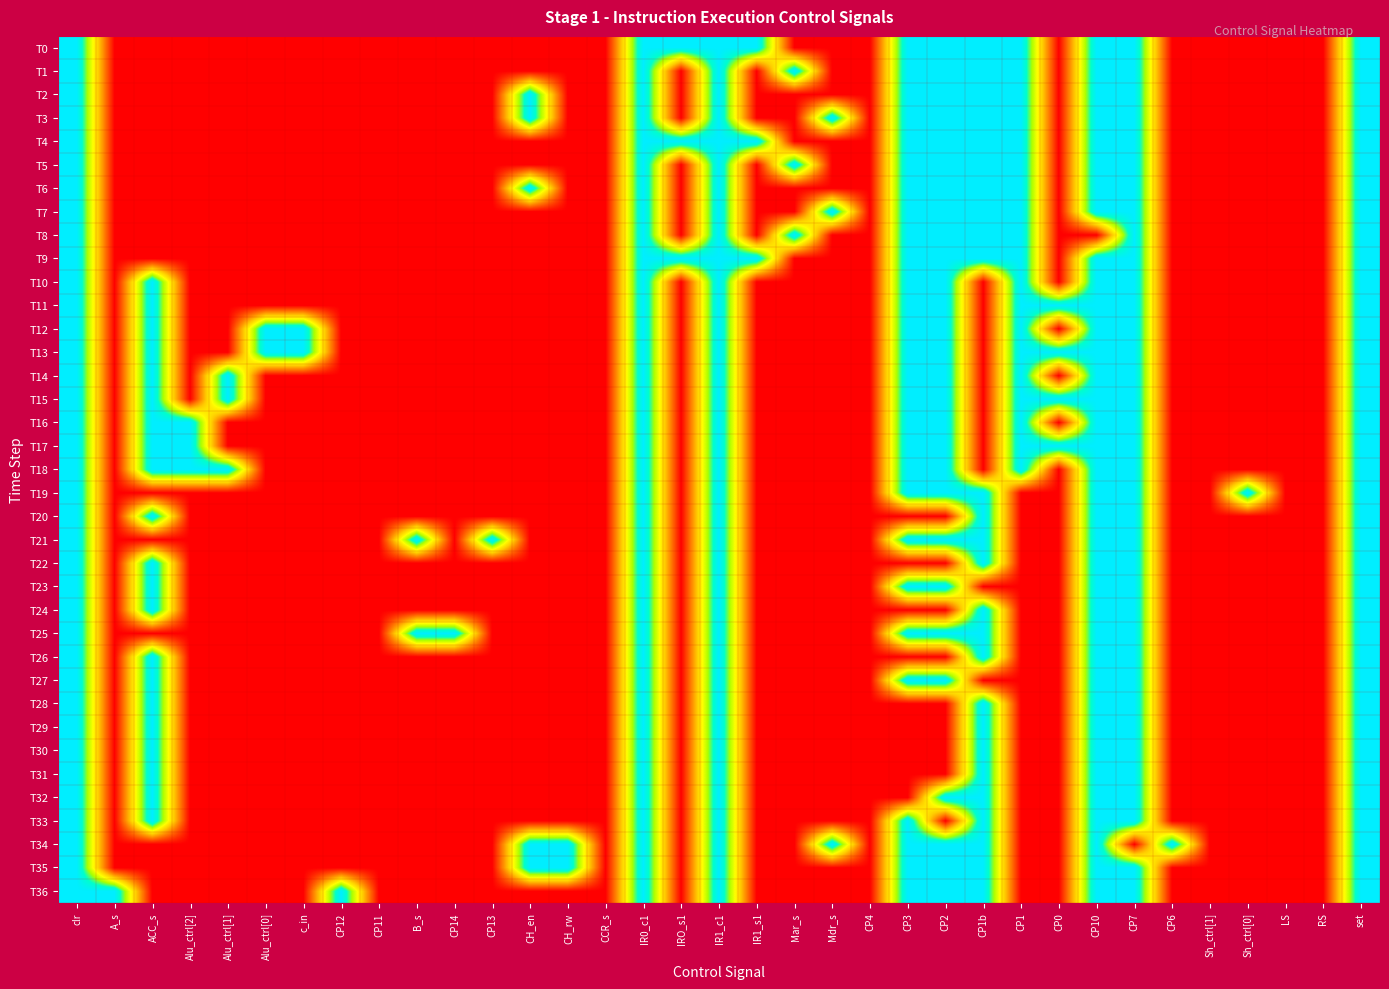

Reading left to right, extract all data points from this chart.

T0: clr=1	A_s=0	ACC_s=0	Alu_ctrl[2]=0	Alu_ctrl[1]=0	Alu_ctrl[0]=0	c_in=0	CP12=0	CP11=0	B_s=0	CP14=0	CP13=0	CH_en=0	CH_rw=0	CCR_s=0	IR0_c1=1	IRO_s1=1	IR1_c1=1	IR1_s1=1	Mar_s=0	Mdr_s=0	CP4=0	CP3=1	CP2=1	CP1b=1	CP1=1	CP0=0	CP10=1	CP7=1	CP6=0	Sh_ctrl[1]=0	Sh_ctrl[0]=0	LS=0	RS=0	set=1
T1: clr=1	A_s=0	ACC_s=0	Alu_ctrl[2]=0	Alu_ctrl[1]=0	Alu_ctrl[0]=0	c_in=0	CP12=0	CP11=0	B_s=0	CP14=0	CP13=0	CH_en=0	CH_rw=0	CCR_s=0	IR0_c1=1	IRO_s1=0	IR1_c1=1	IR1_s1=0	Mar_s=1	Mdr_s=0	CP4=0	CP3=1	CP2=1	CP1b=1	CP1=1	CP0=0	CP10=1	CP7=1	CP6=0	Sh_ctrl[1]=0	Sh_ctrl[0]=0	LS=0	RS=0	set=1
T2: clr=1	A_s=0	ACC_s=0	Alu_ctrl[2]=0	Alu_ctrl[1]=0	Alu_ctrl[0]=0	c_in=0	CP12=0	CP11=0	B_s=0	CP14=0	CP13=0	CH_en=1	CH_rw=0	CCR_s=0	IR0_c1=1	IRO_s1=0	IR1_c1=1	IR1_s1=0	Mar_s=0	Mdr_s=0	CP4=0	CP3=1	CP2=1	CP1b=1	CP1=1	CP0=0	CP10=1	CP7=1	CP6=0	Sh_ctrl[1]=0	Sh_ctrl[0]=0	LS=0	RS=0	set=1
T3: clr=1	A_s=0	ACC_s=0	Alu_ctrl[2]=0	Alu_ctrl[1]=0	Alu_ctrl[0]=0	c_in=0	CP12=0	CP11=0	B_s=0	CP14=0	CP13=0	CH_en=1	CH_rw=0	CCR_s=0	IR0_c1=1	IRO_s1=0	IR1_c1=1	IR1_s1=0	Mar_s=0	Mdr_s=1	CP4=0	CP3=1	CP2=1	CP1b=1	CP1=1	CP0=0	CP10=1	CP7=1	CP6=0	Sh_ctrl[1]=0	Sh_ctrl[0]=0	LS=0	RS=0	set=1
T4: clr=1	A_s=0	ACC_s=0	Alu_ctrl[2]=0	Alu_ctrl[1]=0	Alu_ctrl[0]=0	c_in=0	CP12=0	CP11=0	B_s=0	CP14=0	CP13=0	CH_en=0	CH_rw=0	CCR_s=0	IR0_c1=1	IRO_s1=1	IR1_c1=1	IR1_s1=1	Mar_s=0	Mdr_s=0	CP4=0	CP3=1	CP2=1	CP1b=1	CP1=1	CP0=0	CP10=1	CP7=1	CP6=0	Sh_ctrl[1]=0	Sh_ctrl[0]=0	LS=0	RS=0	set=1
T5: clr=1	A_s=0	ACC_s=0	Alu_ctrl[2]=0	Alu_ctrl[1]=0	Alu_ctrl[0]=0	c_in=0	CP12=0	CP11=0	B_s=0	CP14=0	CP13=0	CH_en=0	CH_rw=0	CCR_s=0	IR0_c1=1	IRO_s1=0	IR1_c1=1	IR1_s1=0	Mar_s=1	Mdr_s=0	CP4=0	CP3=1	CP2=1	CP1b=1	CP1=1	CP0=0	CP10=1	CP7=1	CP6=0	Sh_ctrl[1]=0	Sh_ctrl[0]=0	LS=0	RS=0	set=1
T6: clr=1	A_s=0	ACC_s=0	Alu_ctrl[2]=0	Alu_ctrl[1]=0	Alu_ctrl[0]=0	c_in=0	CP12=0	CP11=0	B_s=0	CP14=0	CP13=0	CH_en=1	CH_rw=0	CCR_s=0	IR0_c1=1	IRO_s1=0	IR1_c1=1	IR1_s1=0	Mar_s=0	Mdr_s=0	CP4=0	CP3=1	CP2=1	CP1b=1	CP1=1	CP0=0	CP10=1	CP7=1	CP6=0	Sh_ctrl[1]=0	Sh_ctrl[0]=0	LS=0	RS=0	set=1
T7: clr=1	A_s=0	ACC_s=0	Alu_ctrl[2]=0	Alu_ctrl[1]=0	Alu_ctrl[0]=0	c_in=0	CP12=0	CP11=0	B_s=0	CP14=0	CP13=0	CH_en=0	CH_rw=0	CCR_s=0	IR0_c1=1	IRO_s1=0	IR1_c1=1	IR1_s1=0	Mar_s=0	Mdr_s=1	CP4=0	CP3=1	CP2=1	CP1b=1	CP1=1	CP0=0	CP10=1	CP7=1	CP6=0	Sh_ctrl[1]=0	Sh_ctrl[0]=0	LS=0	RS=0	set=1
T8: clr=1	A_s=0	ACC_s=0	Alu_ctrl[2]=0	Alu_ctrl[1]=0	Alu_ctrl[0]=0	c_in=0	CP12=0	CP11=0	B_s=0	CP14=0	CP13=0	CH_en=0	CH_rw=0	CCR_s=0	IR0_c1=1	IRO_s1=0	IR1_c1=1	IR1_s1=0	Mar_s=1	Mdr_s=0	CP4=0	CP3=1	CP2=1	CP1b=1	CP1=1	CP0=0	CP10=0	CP7=1	CP6=0	Sh_ctrl[1]=0	Sh_ctrl[0]=0	LS=0	RS=0	set=1
T9: clr=1	A_s=0	ACC_s=0	Alu_ctrl[2]=0	Alu_ctrl[1]=0	Alu_ctrl[0]=0	c_in=0	CP12=0	CP11=0	B_s=0	CP14=0	CP13=0	CH_en=0	CH_rw=0	CCR_s=0	IR0_c1=1	IRO_s1=1	IR1_c1=1	IR1_s1=1	Mar_s=0	Mdr_s=0	CP4=0	CP3=1	CP2=1	CP1b=1	CP1=1	CP0=0	CP10=1	CP7=1	CP6=0	Sh_ctrl[1]=0	Sh_ctrl[0]=0	LS=0	RS=0	set=1
T10: clr=1	A_s=0	ACC_s=1	Alu_ctrl[2]=0	Alu_ctrl[1]=0	Alu_ctrl[0]=0	c_in=0	CP12=0	CP11=0	B_s=0	CP14=0	CP13=0	CH_en=0	CH_rw=0	CCR_s=0	IR0_c1=1	IRO_s1=0	IR1_c1=1	IR1_s1=0	Mar_s=0	Mdr_s=0	CP4=0	CP3=1	CP2=1	CP1b=0	CP1=1	CP0=0	CP10=1	CP7=1	CP6=0	Sh_ctrl[1]=0	Sh_ctrl[0]=0	LS=0	RS=0	set=1
T11: clr=1	A_s=0	ACC_s=1	Alu_ctrl[2]=0	Alu_ctrl[1]=0	Alu_ctrl[0]=0	c_in=0	CP12=0	CP11=0	B_s=0	CP14=0	CP13=0	CH_en=0	CH_rw=0	CCR_s=0	IR0_c1=1	IRO_s1=0	IR1_c1=1	IR1_s1=0	Mar_s=0	Mdr_s=0	CP4=0	CP3=1	CP2=1	CP1b=0	CP1=1	CP0=1	CP10=1	CP7=1	CP6=0	Sh_ctrl[1]=0	Sh_ctrl[0]=0	LS=0	RS=0	set=1
T12: clr=1	A_s=0	ACC_s=1	Alu_ctrl[2]=0	Alu_ctrl[1]=0	Alu_ctrl[0]=1	c_in=1	CP12=0	CP11=0	B_s=0	CP14=0	CP13=0	CH_en=0	CH_rw=0	CCR_s=0	IR0_c1=1	IRO_s1=0	IR1_c1=1	IR1_s1=0	Mar_s=0	Mdr_s=0	CP4=0	CP3=1	CP2=1	CP1b=0	CP1=1	CP0=0	CP10=1	CP7=1	CP6=0	Sh_ctrl[1]=0	Sh_ctrl[0]=0	LS=0	RS=0	set=1
T13: clr=1	A_s=0	ACC_s=1	Alu_ctrl[2]=0	Alu_ctrl[1]=0	Alu_ctrl[0]=1	c_in=1	CP12=0	CP11=0	B_s=0	CP14=0	CP13=0	CH_en=0	CH_rw=0	CCR_s=0	IR0_c1=1	IRO_s1=0	IR1_c1=1	IR1_s1=0	Mar_s=0	Mdr_s=0	CP4=0	CP3=1	CP2=1	CP1b=0	CP1=1	CP0=1	CP10=1	CP7=1	CP6=0	Sh_ctrl[1]=0	Sh_ctrl[0]=0	LS=0	RS=0	set=1
T14: clr=1	A_s=0	ACC_s=1	Alu_ctrl[2]=0	Alu_ctrl[1]=1	Alu_ctrl[0]=0	c_in=0	CP12=0	CP11=0	B_s=0	CP14=0	CP13=0	CH_en=0	CH_rw=0	CCR_s=0	IR0_c1=1	IRO_s1=0	IR1_c1=1	IR1_s1=0	Mar_s=0	Mdr_s=0	CP4=0	CP3=1	CP2=1	CP1b=0	CP1=1	CP0=0	CP10=1	CP7=1	CP6=0	Sh_ctrl[1]=0	Sh_ctrl[0]=0	LS=0	RS=0	set=1
T15: clr=1	A_s=0	ACC_s=1	Alu_ctrl[2]=0	Alu_ctrl[1]=1	Alu_ctrl[0]=0	c_in=0	CP12=0	CP11=0	B_s=0	CP14=0	CP13=0	CH_en=0	CH_rw=0	CCR_s=0	IR0_c1=1	IRO_s1=0	IR1_c1=1	IR1_s1=0	Mar_s=0	Mdr_s=0	CP4=0	CP3=1	CP2=1	CP1b=0	CP1=1	CP0=1	CP10=1	CP7=1	CP6=0	Sh_ctrl[1]=0	Sh_ctrl[0]=0	LS=0	RS=0	set=1
T16: clr=1	A_s=0	ACC_s=1	Alu_ctrl[2]=1	Alu_ctrl[1]=0	Alu_ctrl[0]=0	c_in=0	CP12=0	CP11=0	B_s=0	CP14=0	CP13=0	CH_en=0	CH_rw=0	CCR_s=0	IR0_c1=1	IRO_s1=0	IR1_c1=1	IR1_s1=0	Mar_s=0	Mdr_s=0	CP4=0	CP3=1	CP2=1	CP1b=0	CP1=1	CP0=0	CP10=1	CP7=1	CP6=0	Sh_ctrl[1]=0	Sh_ctrl[0]=0	LS=0	RS=0	set=1
T17: clr=1	A_s=0	ACC_s=1	Alu_ctrl[2]=1	Alu_ctrl[1]=0	Alu_ctrl[0]=0	c_in=0	CP12=0	CP11=0	B_s=0	CP14=0	CP13=0	CH_en=0	CH_rw=0	CCR_s=0	IR0_c1=1	IRO_s1=0	IR1_c1=1	IR1_s1=0	Mar_s=0	Mdr_s=0	CP4=0	CP3=1	CP2=1	CP1b=0	CP1=1	CP0=1	CP10=1	CP7=1	CP6=0	Sh_ctrl[1]=0	Sh_ctrl[0]=0	LS=0	RS=0	set=1
T18: clr=1	A_s=0	ACC_s=1	Alu_ctrl[2]=1	Alu_ctrl[1]=1	Alu_ctrl[0]=0	c_in=0	CP12=0	CP11=0	B_s=0	CP14=0	CP13=0	CH_en=0	CH_rw=0	CCR_s=0	IR0_c1=1	IRO_s1=0	IR1_c1=1	IR1_s1=0	Mar_s=0	Mdr_s=0	CP4=0	CP3=1	CP2=1	CP1b=0	CP1=1	CP0=0	CP10=1	CP7=1	CP6=0	Sh_ctrl[1]=0	Sh_ctrl[0]=0	LS=0	RS=0	set=1
T19: clr=1	A_s=0	ACC_s=0	Alu_ctrl[2]=0	Alu_ctrl[1]=0	Alu_ctrl[0]=0	c_in=0	CP12=0	CP11=0	B_s=0	CP14=0	CP13=0	CH_en=0	CH_rw=0	CCR_s=0	IR0_c1=1	IRO_s1=0	IR1_c1=1	IR1_s1=0	Mar_s=0	Mdr_s=0	CP4=0	CP3=1	CP2=1	CP1b=1	CP1=0	CP0=0	CP10=1	CP7=1	CP6=0	Sh_ctrl[1]=0	Sh_ctrl[0]=1	LS=0	RS=0	set=1
T20: clr=1	A_s=0	ACC_s=1	Alu_ctrl[2]=0	Alu_ctrl[1]=0	Alu_ctrl[0]=0	c_in=0	CP12=0	CP11=0	B_s=0	CP14=0	CP13=0	CH_en=0	CH_rw=0	CCR_s=0	IR0_c1=1	IRO_s1=0	IR1_c1=1	IR1_s1=0	Mar_s=0	Mdr_s=0	CP4=0	CP3=0	CP2=0	CP1b=1	CP1=0	CP0=0	CP10=1	CP7=1	CP6=0	Sh_ctrl[1]=0	Sh_ctrl[0]=0	LS=0	RS=0	set=1
T21: clr=1	A_s=0	ACC_s=0	Alu_ctrl[2]=0	Alu_ctrl[1]=0	Alu_ctrl[0]=0	c_in=0	CP12=0	CP11=0	B_s=1	CP14=0	CP13=1	CH_en=0	CH_rw=0	CCR_s=0	IR0_c1=1	IRO_s1=0	IR1_c1=1	IR1_s1=0	Mar_s=0	Mdr_s=0	CP4=0	CP3=1	CP2=1	CP1b=1	CP1=0	CP0=0	CP10=1	CP7=1	CP6=0	Sh_ctrl[1]=0	Sh_ctrl[0]=0	LS=0	RS=0	set=1
T22: clr=1	A_s=0	ACC_s=1	Alu_ctrl[2]=0	Alu_ctrl[1]=0	Alu_ctrl[0]=0	c_in=0	CP12=0	CP11=0	B_s=0	CP14=0	CP13=0	CH_en=0	CH_rw=0	CCR_s=0	IR0_c1=1	IRO_s1=0	IR1_c1=1	IR1_s1=0	Mar_s=0	Mdr_s=0	CP4=0	CP3=0	CP2=0	CP1b=1	CP1=0	CP0=0	CP10=1	CP7=1	CP6=0	Sh_ctrl[1]=0	Sh_ctrl[0]=0	LS=0	RS=0	set=1
T23: clr=1	A_s=0	ACC_s=1	Alu_ctrl[2]=0	Alu_ctrl[1]=0	Alu_ctrl[0]=0	c_in=0	CP12=0	CP11=0	B_s=0	CP14=0	CP13=0	CH_en=0	CH_rw=0	CCR_s=0	IR0_c1=1	IRO_s1=0	IR1_c1=1	IR1_s1=0	Mar_s=0	Mdr_s=0	CP4=0	CP3=1	CP2=1	CP1b=0	CP1=0	CP0=0	CP10=1	CP7=1	CP6=0	Sh_ctrl[1]=0	Sh_ctrl[0]=0	LS=0	RS=0	set=1
T24: clr=1	A_s=0	ACC_s=1	Alu_ctrl[2]=0	Alu_ctrl[1]=0	Alu_ctrl[0]=0	c_in=0	CP12=0	CP11=0	B_s=0	CP14=0	CP13=0	CH_en=0	CH_rw=0	CCR_s=0	IR0_c1=1	IRO_s1=0	IR1_c1=1	IR1_s1=0	Mar_s=0	Mdr_s=0	CP4=0	CP3=0	CP2=0	CP1b=1	CP1=0	CP0=0	CP10=1	CP7=1	CP6=0	Sh_ctrl[1]=0	Sh_ctrl[0]=0	LS=0	RS=0	set=1
T25: clr=1	A_s=0	ACC_s=0	Alu_ctrl[2]=0	Alu_ctrl[1]=0	Alu_ctrl[0]=0	c_in=0	CP12=0	CP11=0	B_s=1	CP14=1	CP13=0	CH_en=0	CH_rw=0	CCR_s=0	IR0_c1=1	IRO_s1=0	IR1_c1=1	IR1_s1=0	Mar_s=0	Mdr_s=0	CP4=0	CP3=1	CP2=1	CP1b=1	CP1=0	CP0=0	CP10=1	CP7=1	CP6=0	Sh_ctrl[1]=0	Sh_ctrl[0]=0	LS=0	RS=0	set=1
T26: clr=1	A_s=0	ACC_s=1	Alu_ctrl[2]=0	Alu_ctrl[1]=0	Alu_ctrl[0]=0	c_in=0	CP12=0	CP11=0	B_s=0	CP14=0	CP13=0	CH_en=0	CH_rw=0	CCR_s=0	IR0_c1=1	IRO_s1=0	IR1_c1=1	IR1_s1=0	Mar_s=0	Mdr_s=0	CP4=0	CP3=0	CP2=0	CP1b=1	CP1=0	CP0=0	CP10=1	CP7=1	CP6=0	Sh_ctrl[1]=0	Sh_ctrl[0]=0	LS=0	RS=0	set=1
T27: clr=1	A_s=0	ACC_s=1	Alu_ctrl[2]=0	Alu_ctrl[1]=0	Alu_ctrl[0]=0	c_in=0	CP12=0	CP11=0	B_s=0	CP14=0	CP13=0	CH_en=0	CH_rw=0	CCR_s=0	IR0_c1=1	IRO_s1=0	IR1_c1=1	IR1_s1=0	Mar_s=0	Mdr_s=0	CP4=0	CP3=1	CP2=1	CP1b=0	CP1=0	CP0=0	CP10=1	CP7=1	CP6=0	Sh_ctrl[1]=0	Sh_ctrl[0]=0	LS=0	RS=0	set=1
T28: clr=1	A_s=0	ACC_s=1	Alu_ctrl[2]=0	Alu_ctrl[1]=0	Alu_ctrl[0]=0	c_in=0	CP12=0	CP11=0	B_s=0	CP14=0	CP13=0	CH_en=0	CH_rw=0	CCR_s=0	IR0_c1=1	IRO_s1=0	IR1_c1=1	IR1_s1=0	Mar_s=0	Mdr_s=0	CP4=0	CP3=0	CP2=0	CP1b=1	CP1=0	CP0=0	CP10=1	CP7=1	CP6=0	Sh_ctrl[1]=0	Sh_ctrl[0]=0	LS=0	RS=0	set=1
T29: clr=1	A_s=0	ACC_s=1	Alu_ctrl[2]=0	Alu_ctrl[1]=0	Alu_ctrl[0]=0	c_in=0	CP12=0	CP11=0	B_s=0	CP14=0	CP13=0	CH_en=0	CH_rw=0	CCR_s=0	IR0_c1=1	IRO_s1=0	IR1_c1=1	IR1_s1=0	Mar_s=0	Mdr_s=0	CP4=0	CP3=0	CP2=0	CP1b=1	CP1=0	CP0=0	CP10=1	CP7=1	CP6=0	Sh_ctrl[1]=0	Sh_ctrl[0]=0	LS=0	RS=0	set=1
T30: clr=1	A_s=0	ACC_s=1	Alu_ctrl[2]=0	Alu_ctrl[1]=0	Alu_ctrl[0]=0	c_in=0	CP12=0	CP11=0	B_s=0	CP14=0	CP13=0	CH_en=0	CH_rw=0	CCR_s=0	IR0_c1=1	IRO_s1=0	IR1_c1=1	IR1_s1=0	Mar_s=0	Mdr_s=0	CP4=0	CP3=0	CP2=0	CP1b=1	CP1=0	CP0=0	CP10=1	CP7=1	CP6=0	Sh_ctrl[1]=0	Sh_ctrl[0]=0	LS=0	RS=0	set=1
T31: clr=1	A_s=0	ACC_s=1	Alu_ctrl[2]=0	Alu_ctrl[1]=0	Alu_ctrl[0]=0	c_in=0	CP12=0	CP11=0	B_s=0	CP14=0	CP13=0	CH_en=0	CH_rw=0	CCR_s=0	IR0_c1=1	IRO_s1=0	IR1_c1=1	IR1_s1=0	Mar_s=0	Mdr_s=0	CP4=0	CP3=0	CP2=0	CP1b=1	CP1=0	CP0=0	CP10=1	CP7=1	CP6=0	Sh_ctrl[1]=0	Sh_ctrl[0]=0	LS=0	RS=0	set=1
T32: clr=1	A_s=0	ACC_s=1	Alu_ctrl[2]=0	Alu_ctrl[1]=0	Alu_ctrl[0]=0	c_in=0	CP12=0	CP11=0	B_s=0	CP14=0	CP13=0	CH_en=0	CH_rw=0	CCR_s=0	IR0_c1=1	IRO_s1=0	IR1_c1=1	IR1_s1=0	Mar_s=0	Mdr_s=0	CP4=0	CP3=0	CP2=1	CP1b=1	CP1=0	CP0=0	CP10=1	CP7=1	CP6=0	Sh_ctrl[1]=0	Sh_ctrl[0]=0	LS=0	RS=0	set=1
T33: clr=1	A_s=0	ACC_s=1	Alu_ctrl[2]=0	Alu_ctrl[1]=0	Alu_ctrl[0]=0	c_in=0	CP12=0	CP11=0	B_s=0	CP14=0	CP13=0	CH_en=0	CH_rw=0	CCR_s=0	IR0_c1=1	IRO_s1=0	IR1_c1=1	IR1_s1=0	Mar_s=0	Mdr_s=0	CP4=0	CP3=1	CP2=0	CP1b=1	CP1=0	CP0=0	CP10=1	CP7=1	CP6=0	Sh_ctrl[1]=0	Sh_ctrl[0]=0	LS=0	RS=0	set=1
T34: clr=1	A_s=0	ACC_s=0	Alu_ctrl[2]=0	Alu_ctrl[1]=0	Alu_ctrl[0]=0	c_in=0	CP12=0	CP11=0	B_s=0	CP14=0	CP13=0	CH_en=1	CH_rw=1	CCR_s=0	IR0_c1=1	IRO_s1=0	IR1_c1=1	IR1_s1=0	Mar_s=0	Mdr_s=1	CP4=0	CP3=1	CP2=1	CP1b=1	CP1=0	CP0=0	CP10=1	CP7=0	CP6=1	Sh_ctrl[1]=0	Sh_ctrl[0]=0	LS=0	RS=0	set=1
T35: clr=1	A_s=0	ACC_s=0	Alu_ctrl[2]=0	Alu_ctrl[1]=0	Alu_ctrl[0]=0	c_in=0	CP12=0	CP11=0	B_s=0	CP14=0	CP13=0	CH_en=1	CH_rw=1	CCR_s=0	IR0_c1=1	IRO_s1=0	IR1_c1=1	IR1_s1=0	Mar_s=0	Mdr_s=0	CP4=0	CP3=1	CP2=1	CP1b=1	CP1=0	CP0=0	CP10=1	CP7=1	CP6=0	Sh_ctrl[1]=0	Sh_ctrl[0]=0	LS=0	RS=0	set=1
T36: clr=1	A_s=1	ACC_s=0	Alu_ctrl[2]=0	Alu_ctrl[1]=0	Alu_ctrl[0]=0	c_in=0	CP12=1	CP11=0	B_s=0	CP14=0	CP13=0	CH_en=0	CH_rw=0	CCR_s=0	IR0_c1=1	IRO_s1=0	IR1_c1=1	IR1_s1=0	Mar_s=0	Mdr_s=0	CP4=0	CP3=1	CP2=1	CP1b=1	CP1=0	CP0=0	CP10=1	CP7=1	CP6=0	Sh_ctrl[1]=0	Sh_ctrl[0]=0	LS=0	RS=0	set=1